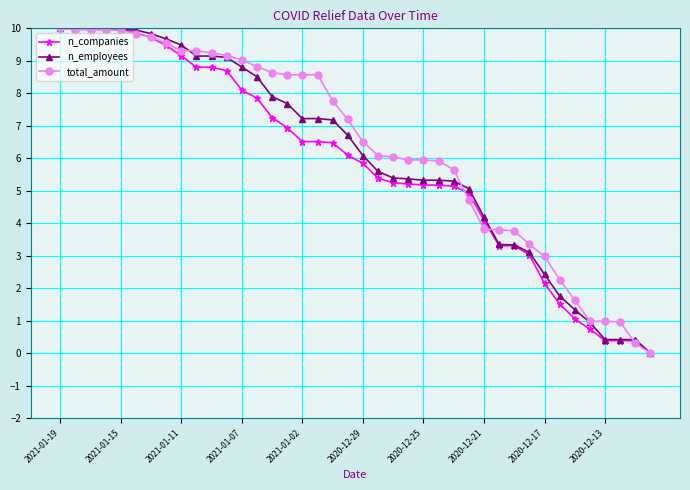

What is the value of the total_amount point at the 1st from the left?

10.0